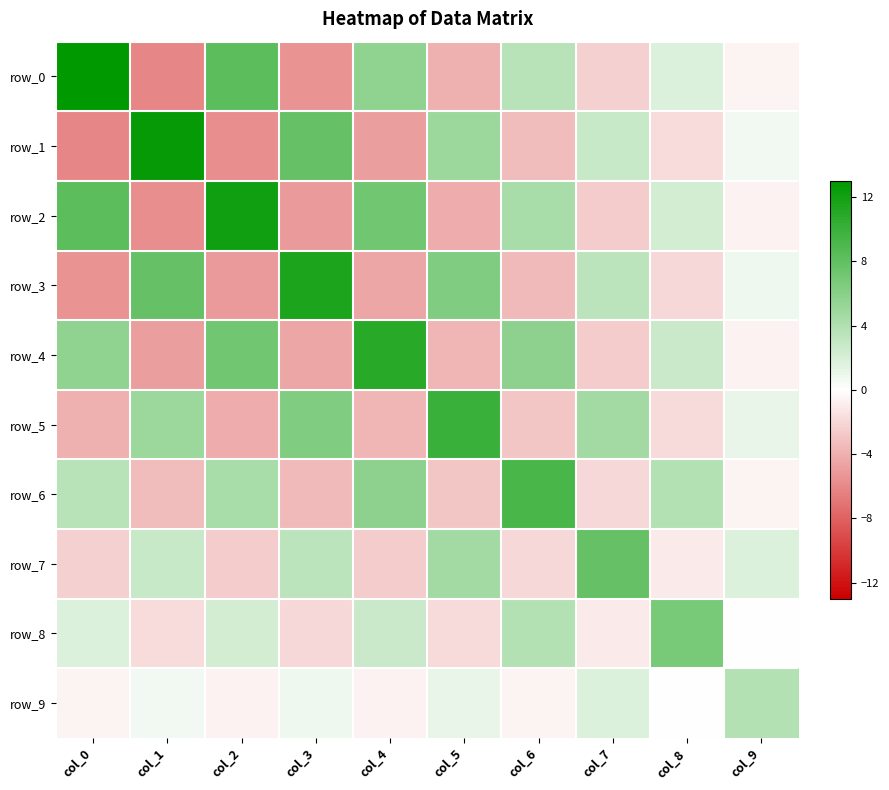

What is the average value of the row_8 series?

1.1